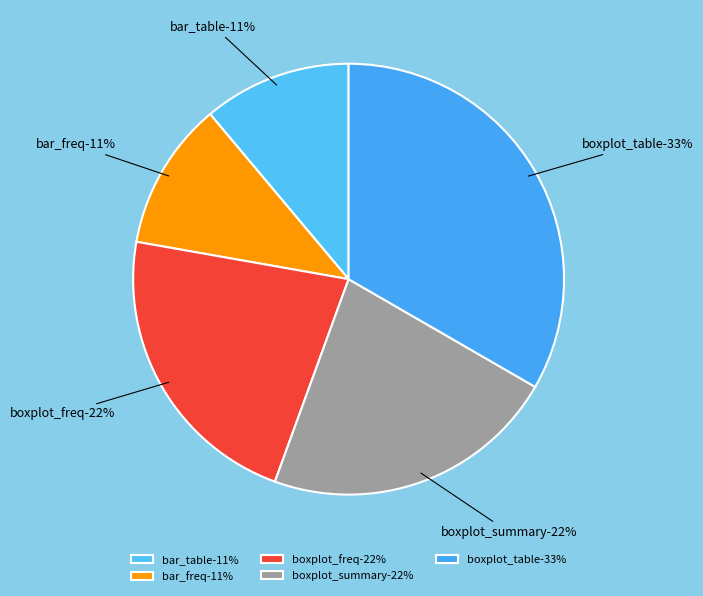

What is the change in value from bar_freq to boxplot_summary?

+1